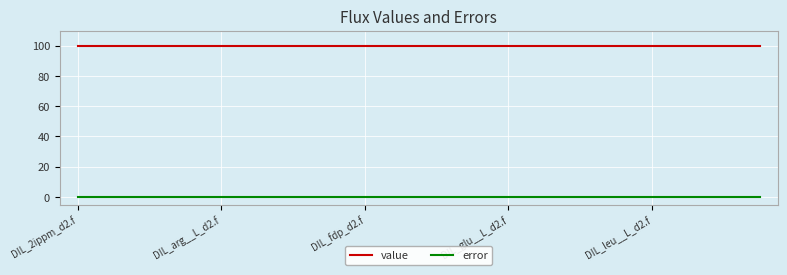

What are all the series names shown in the legend?

value, error